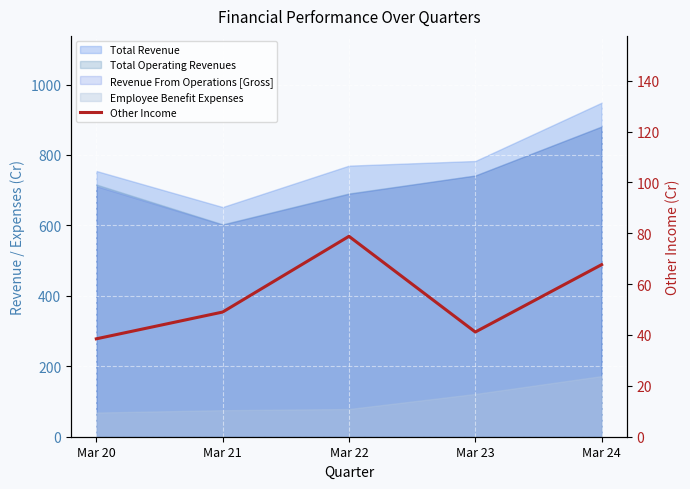

List the labels in order of value, smallest first.

Mar 20, Mar 23, Mar 21, Mar 24, Mar 22